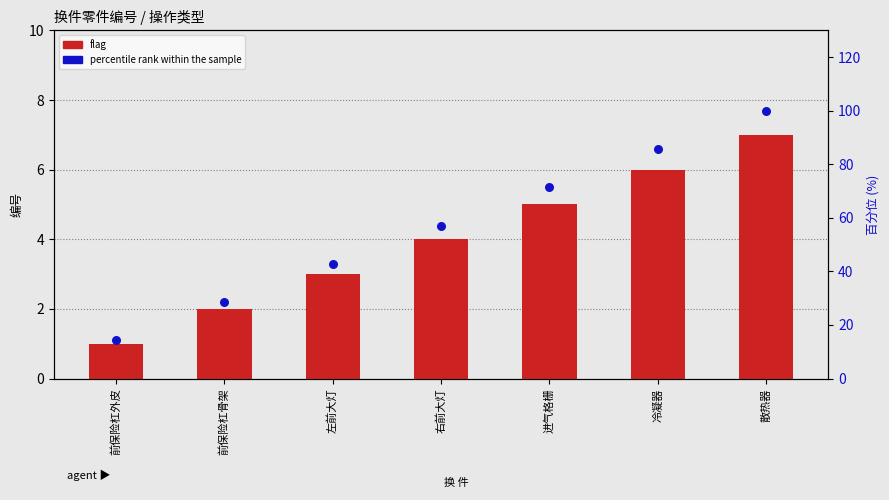

What are all the series names shown in the legend?

flag, percentile rank within the sample